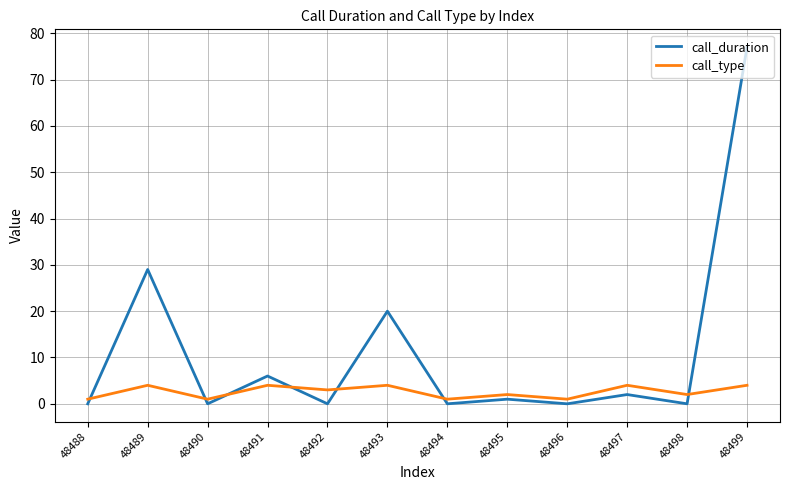

What is the sum of the call_duration values at 48492 and 48499?

77